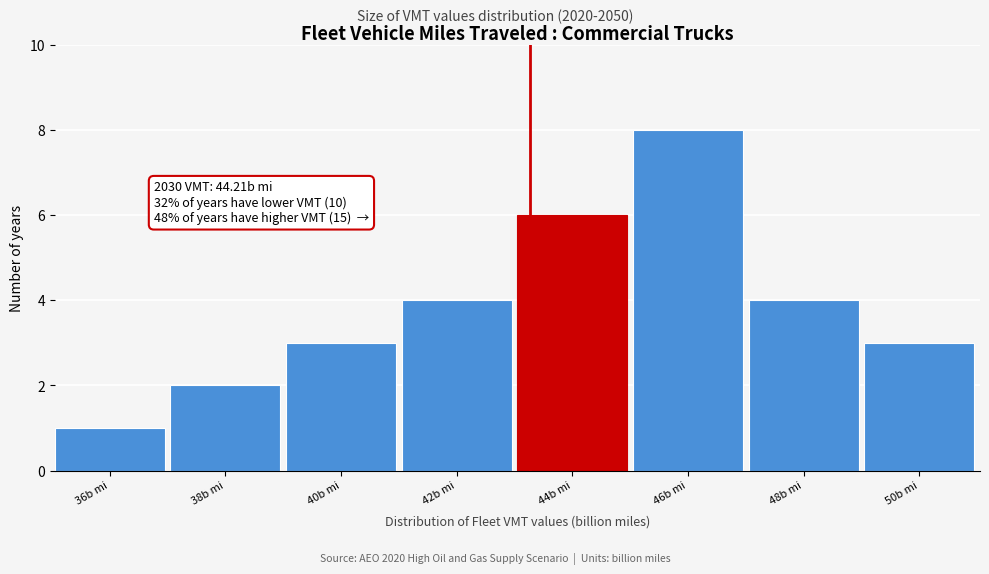

Reading left to right, transcribe all the data shown in this chart.

36b mi=1	38b mi=2	40b mi=3	42b mi=4	44b mi=6	46b mi=8	48b mi=4	50b mi=3